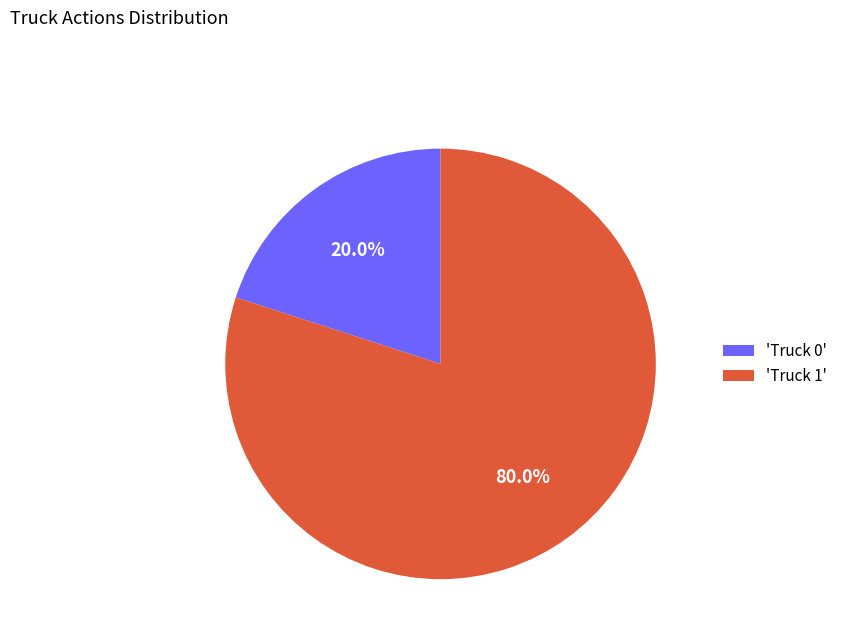

Between 'Truck 0' and 'Truck 1', which is larger?

'Truck 1'